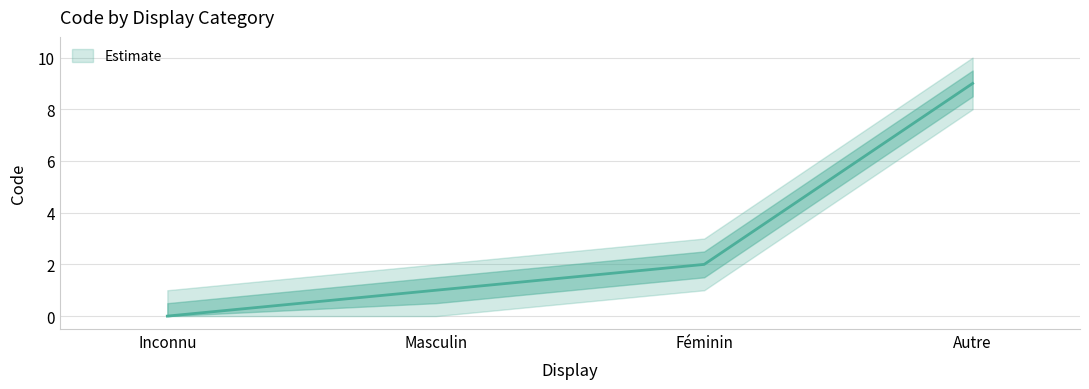

Rank the categories by value from highest to lowest.

Autre, Féminin, Masculin, Inconnu